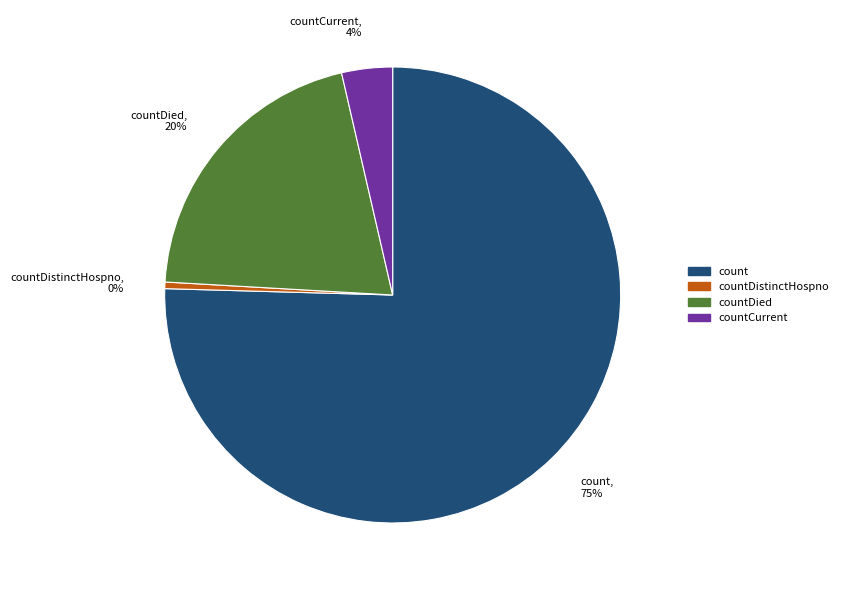

Count the number of slices in the pie.

4